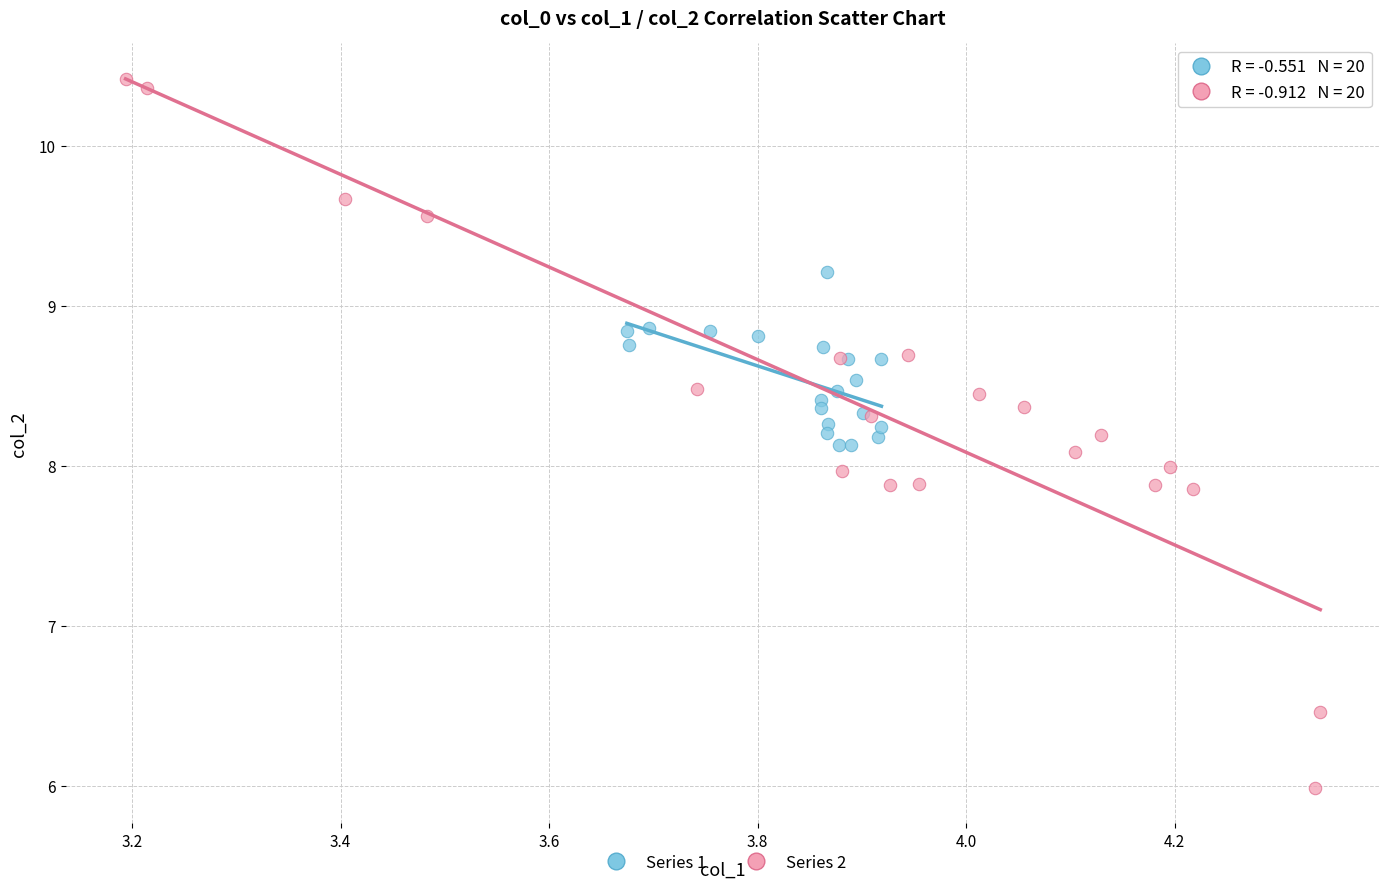

Which series reaches the maximum Y coordinate?

Series 2